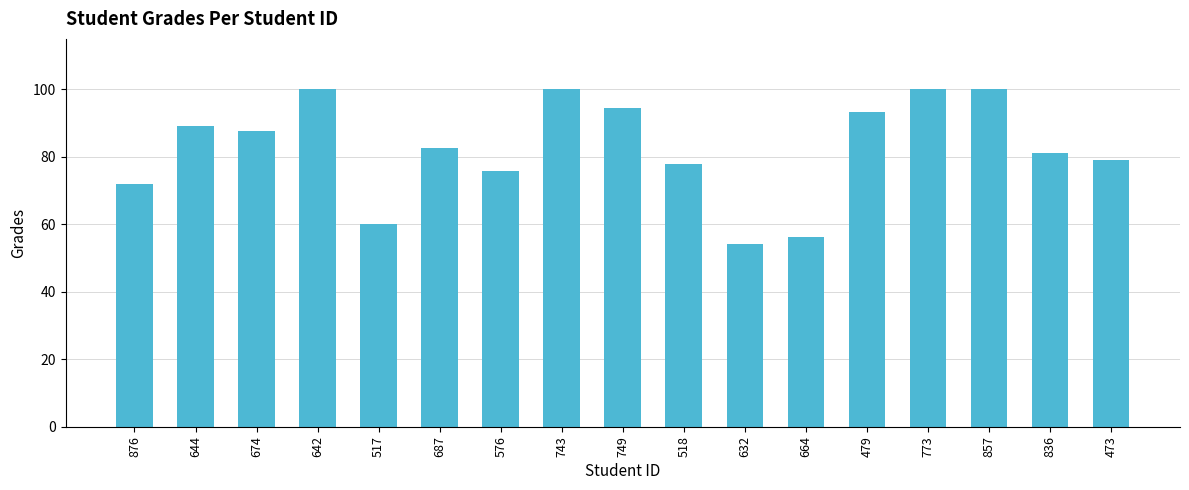

The chart shows a value of 77.8 at 518. True or false?

True